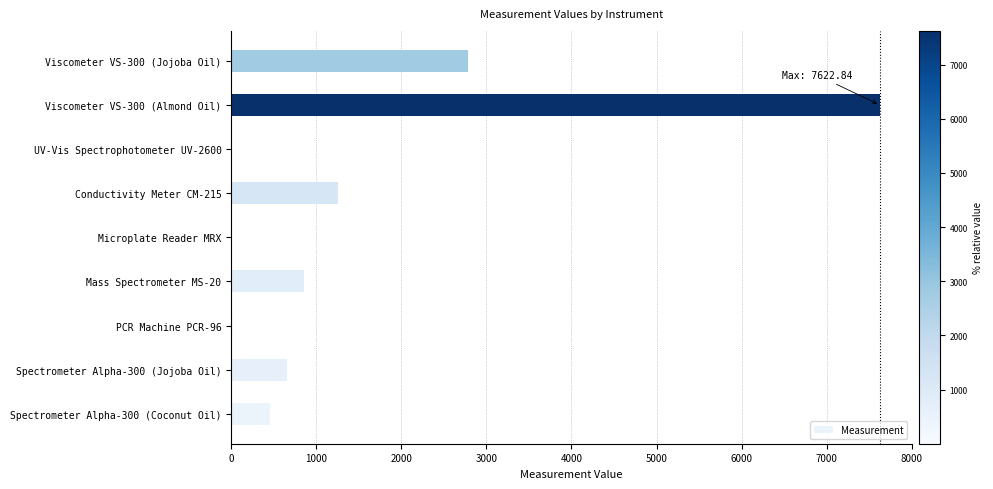

What is the change in value from Spectrometer Alpha-300 (Coconut Oil) to Conductivity Meter CM-215?

+799.8